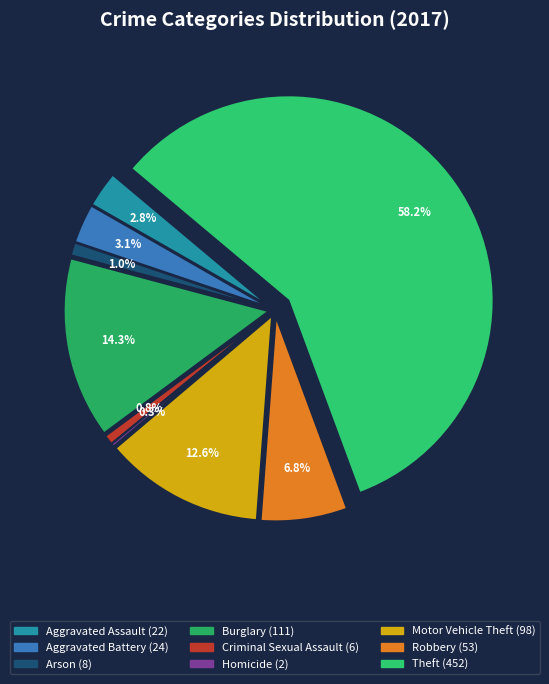

Rank the categories by value from highest to lowest.

Theft, Burglary, Motor Vehicle Theft, Robbery, Aggravated Battery, Aggravated Assault, Arson, Criminal Sexual Assault, Homicide